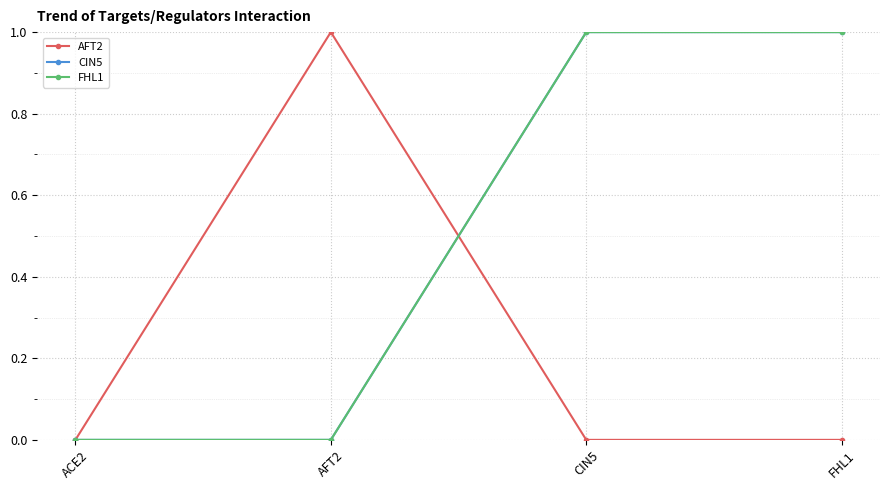

At which label does AFT2 reach its peak?

AFT2